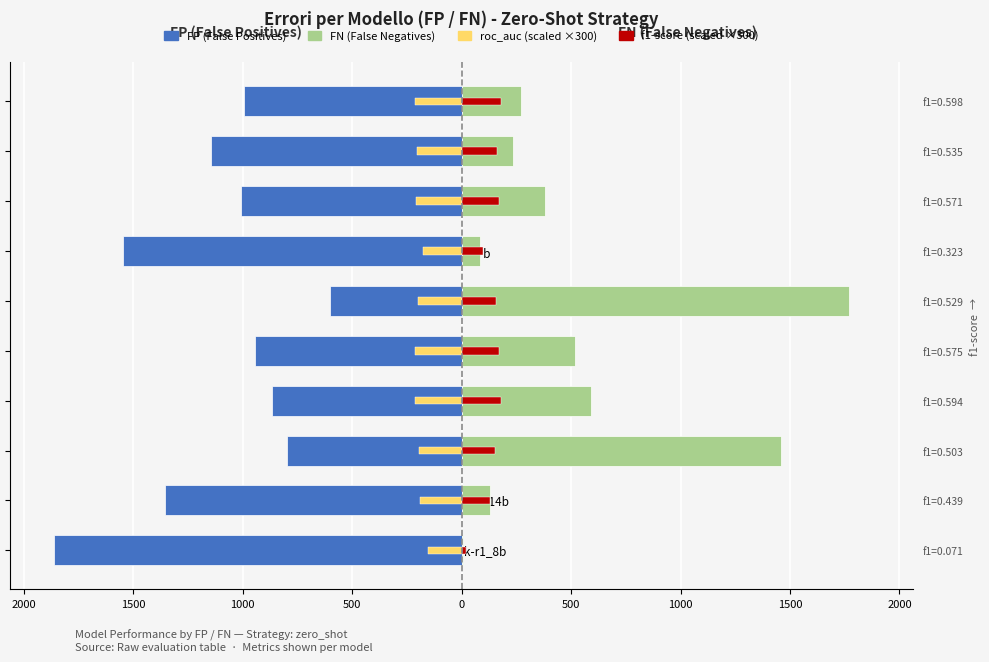

Which series has the largest range (max minus min)?

FN (False Negatives)